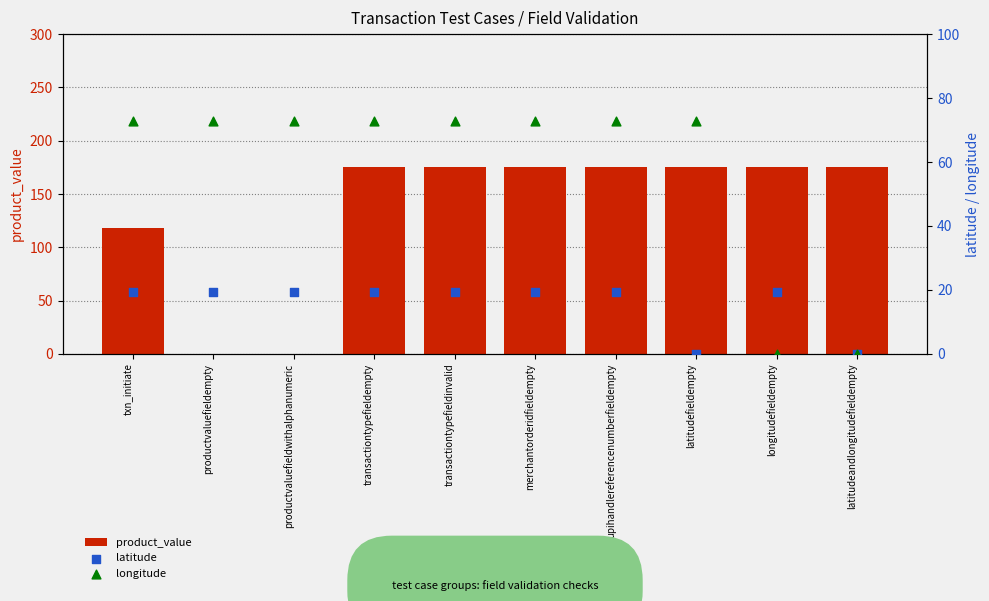

Which series reaches the maximum Y coordinate?

product_value